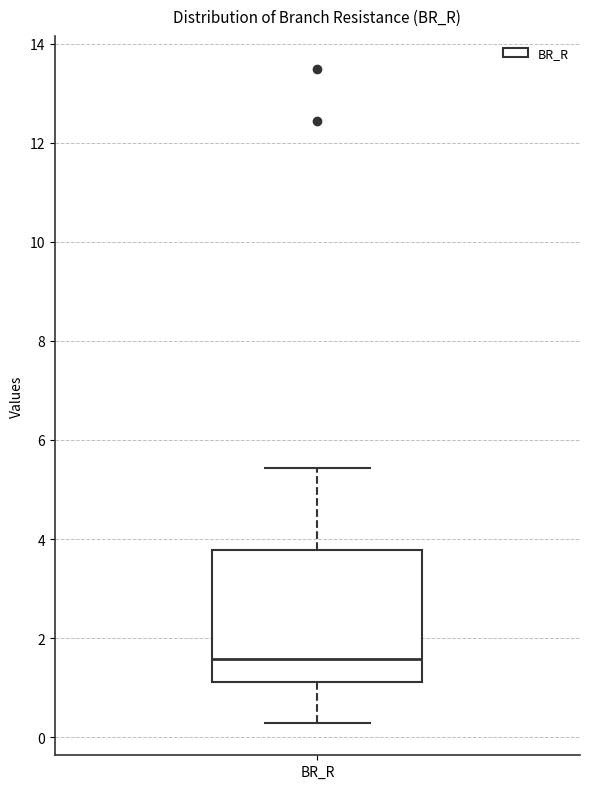

Read this box plot against the y-axis: the position of the median line, the range covered by the box, and the ends of both whiskers. The values are not printed on the chart, so give them approximately, as read against the axis.

median 1.6, box 1.2 to 3.8, whiskers 0.2 to 5.4